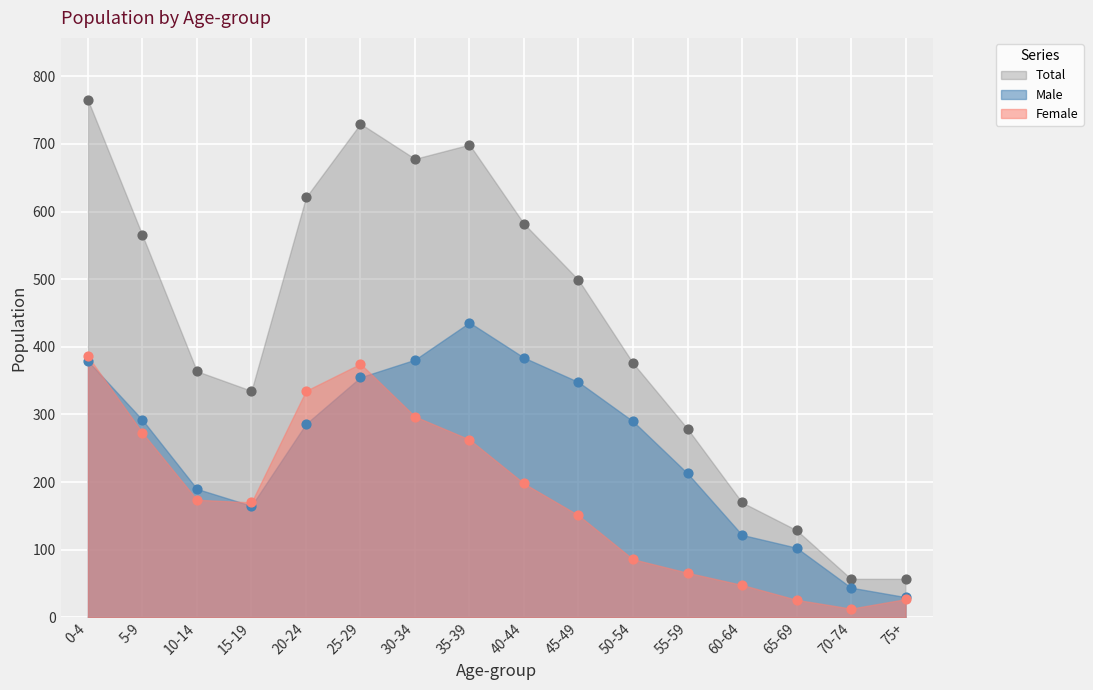

Which series has the widest spread of Y values?

Total